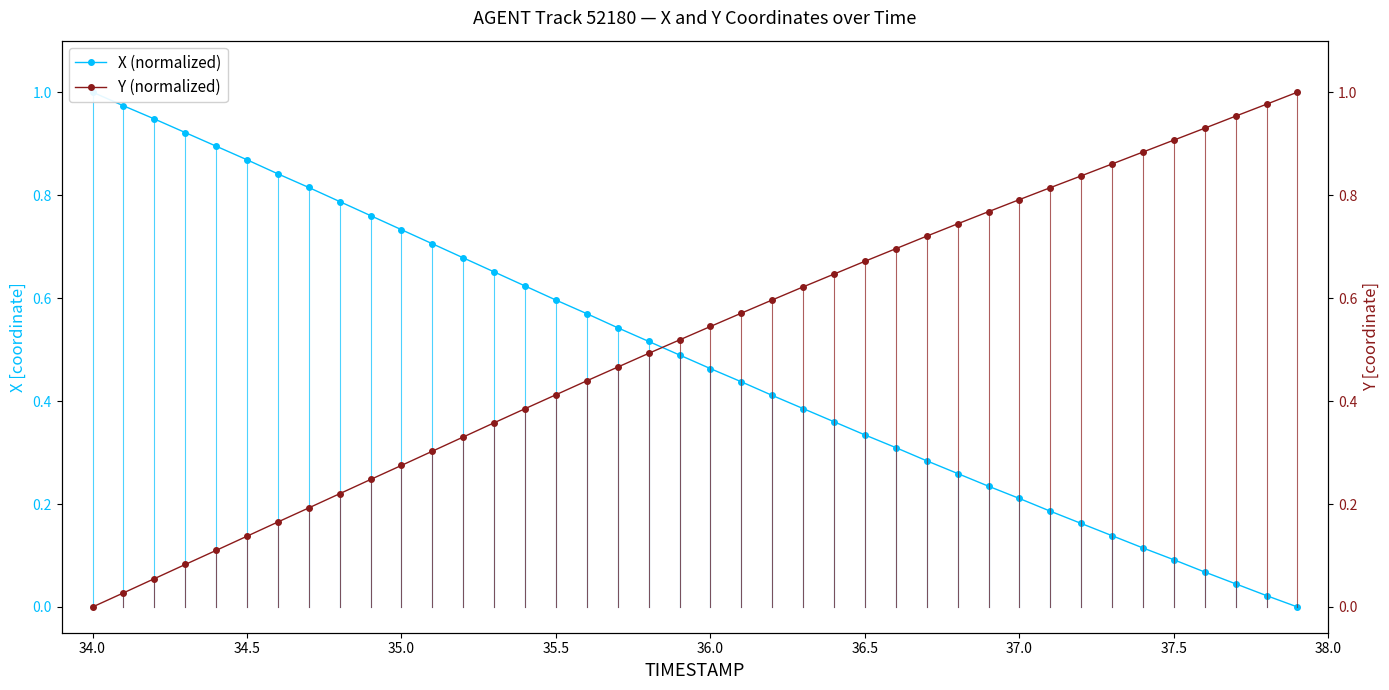

What is the difference between the second highest and minimum values in the Y (normalized) series?

1.0